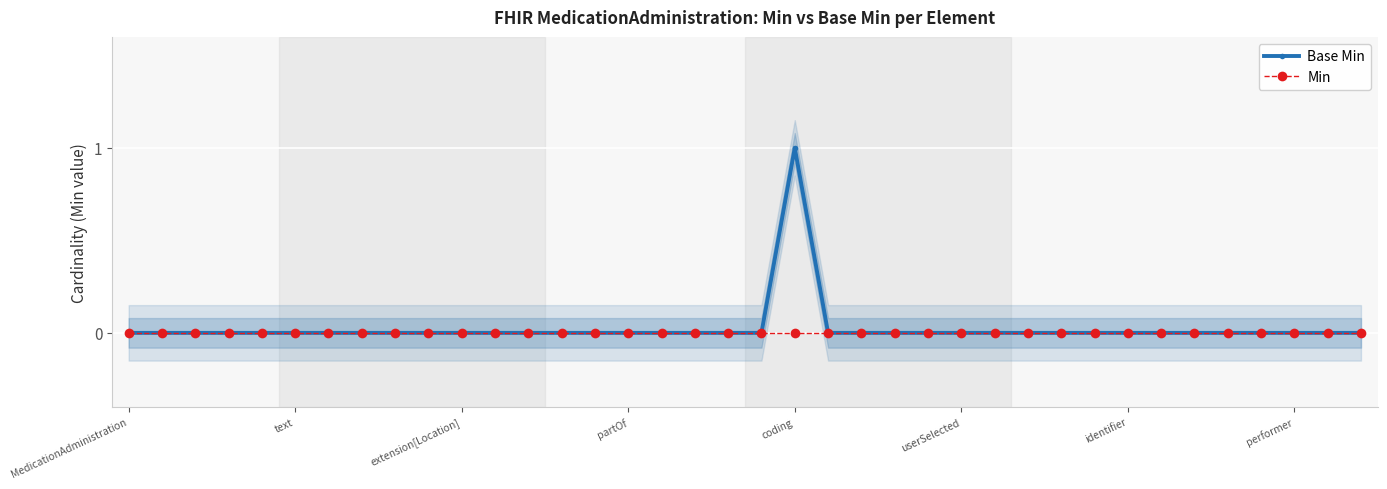

Which series has the widest spread of values?

Base Min